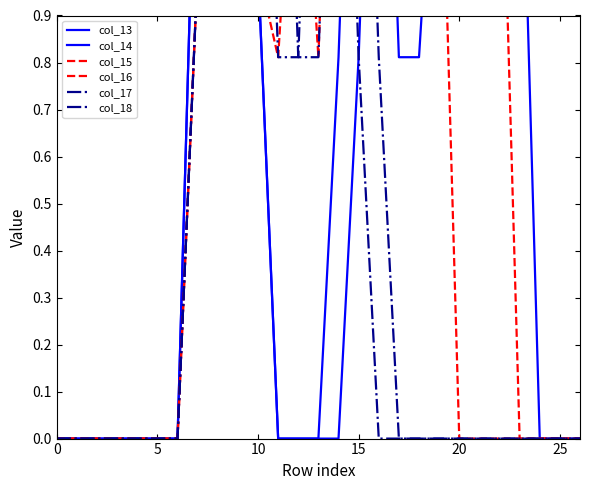

Between 20 and 23, which is larger?

23